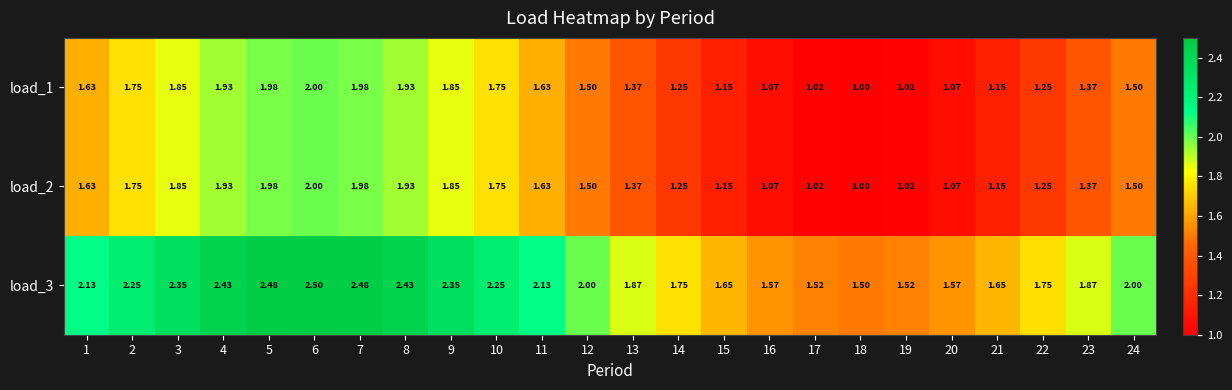

Which category has the lowest value across all series?

18